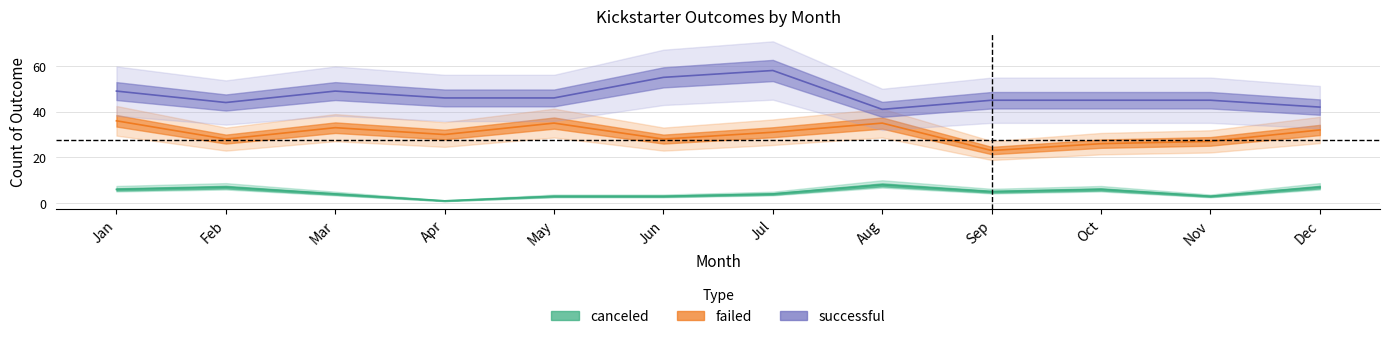

What value does the successful series have at Aug?

41